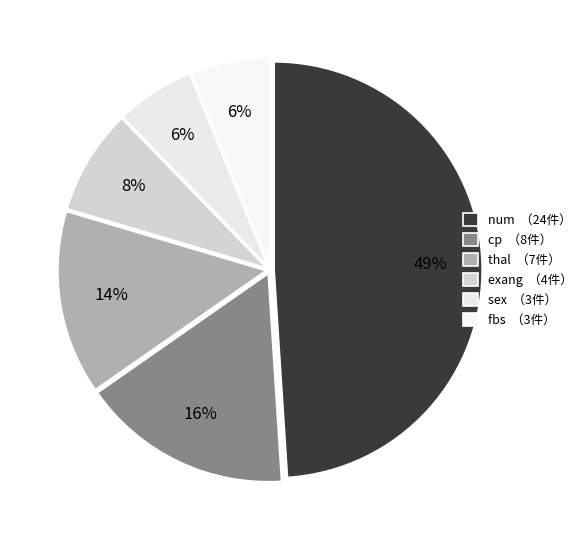

What portion of the pie excludes num?

51.0%